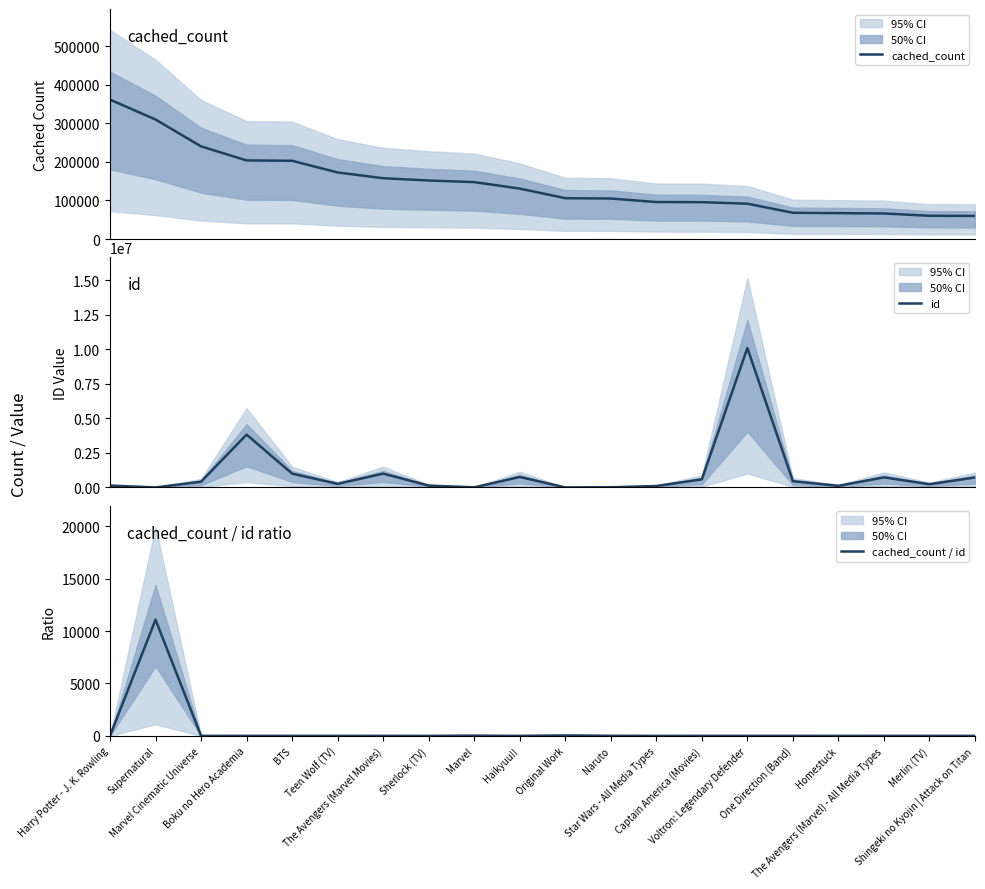

How many lines are shown in the chart?

3